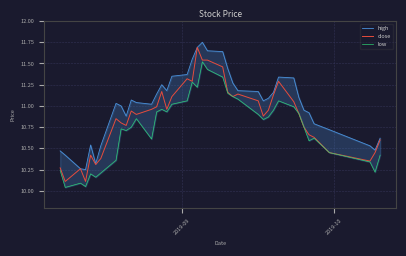

What is the average value of the low series?

10.7